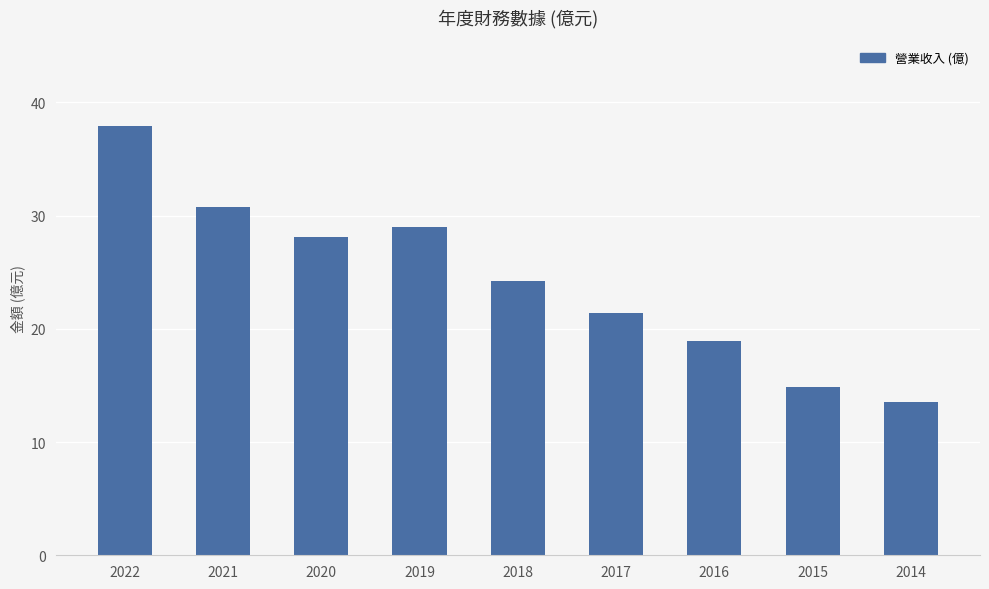

At which category does the chart reach its minimum across all series?

2014